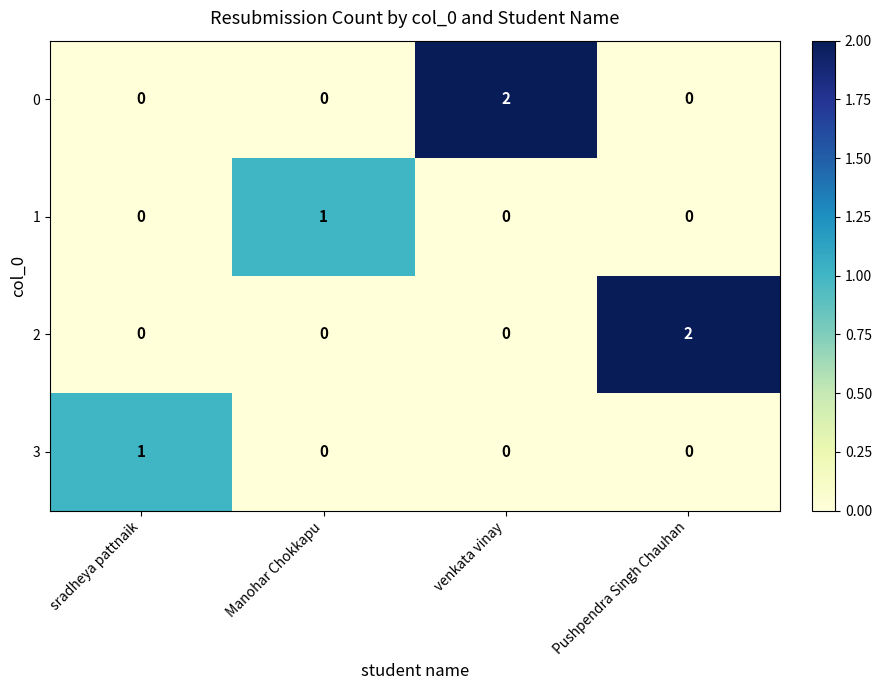

Count the 2 values in the range 0 to 2.

4